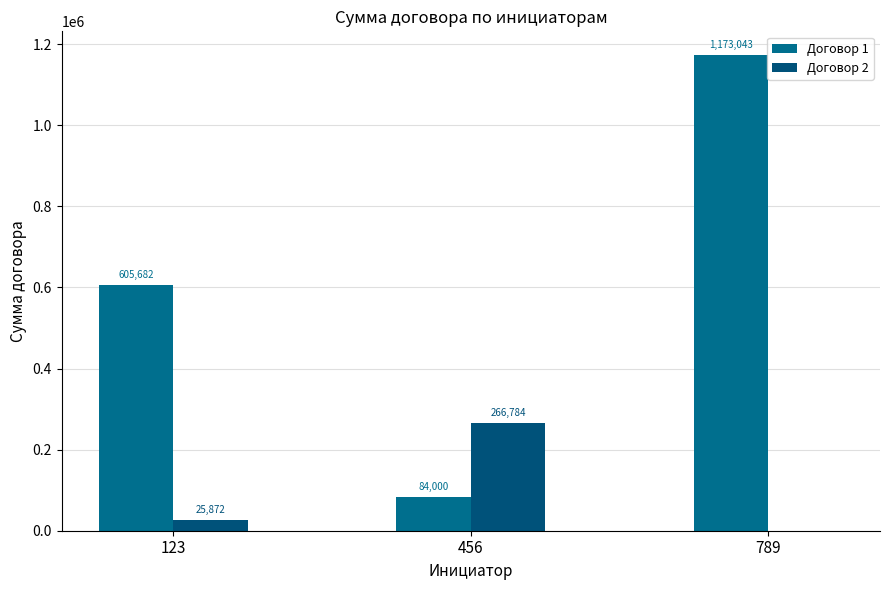

Which series changed the most between 123 and 789?

Договор 1